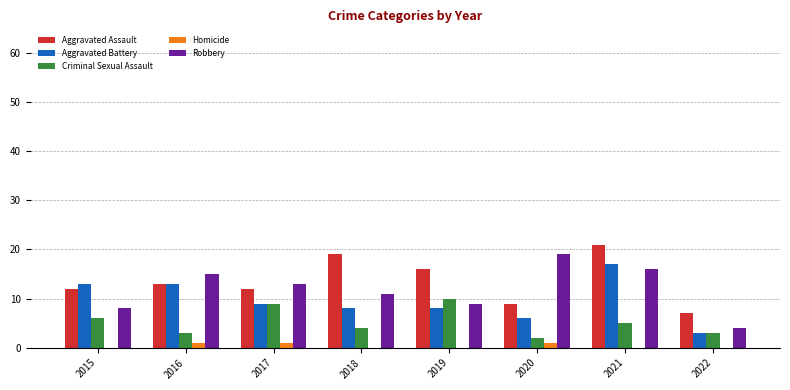

How many groups of bars are there?

8